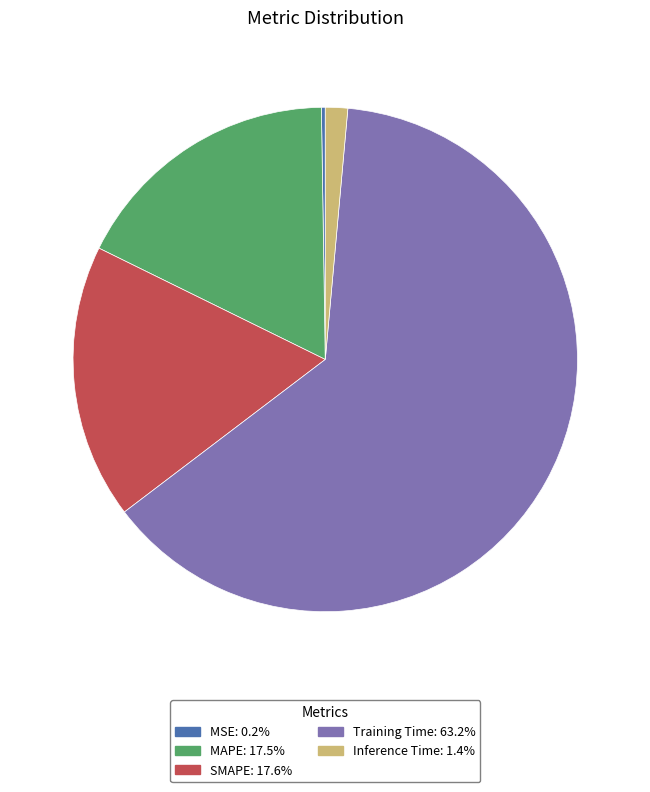

Is it true that Training Time is 63% of the pie?

True